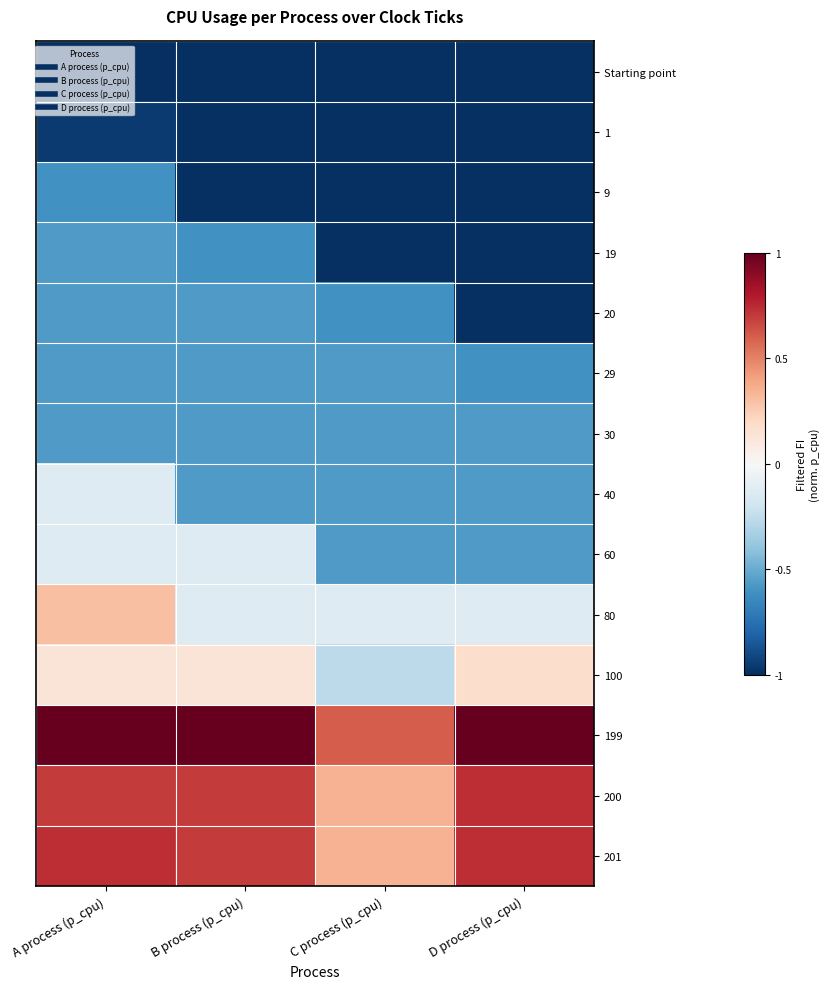

At which category does the chart reach its peak across all series?

A process (p_cpu)